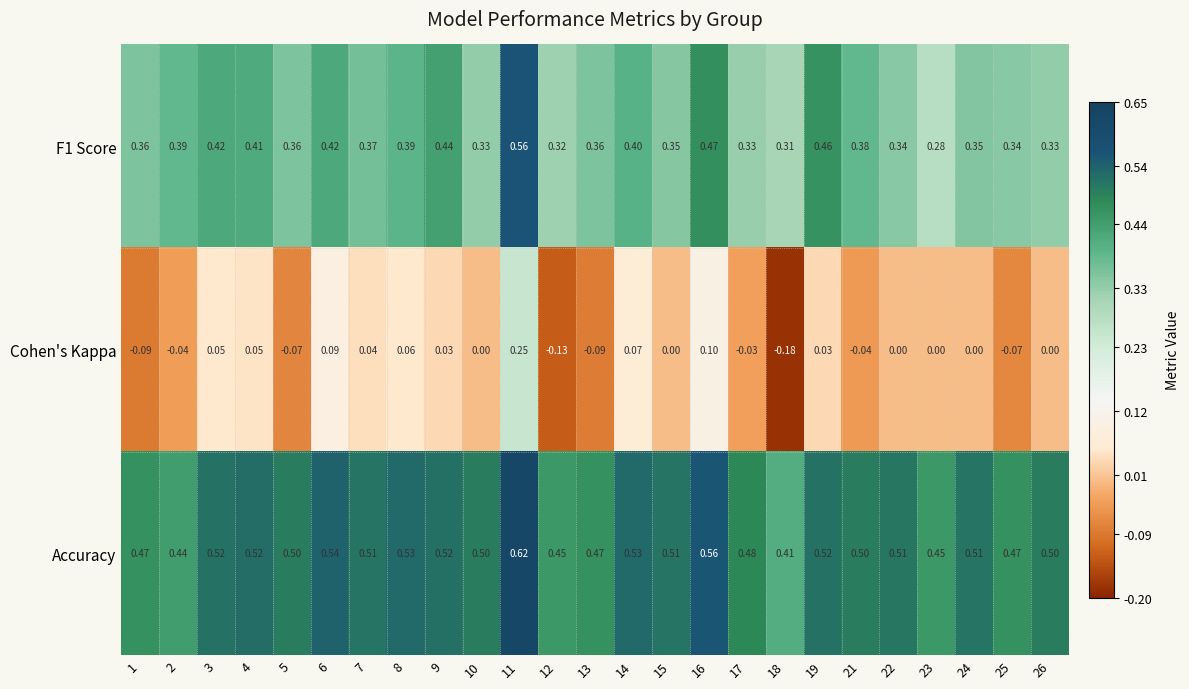

Which series has the widest spread of values?

Cohen's Kappa